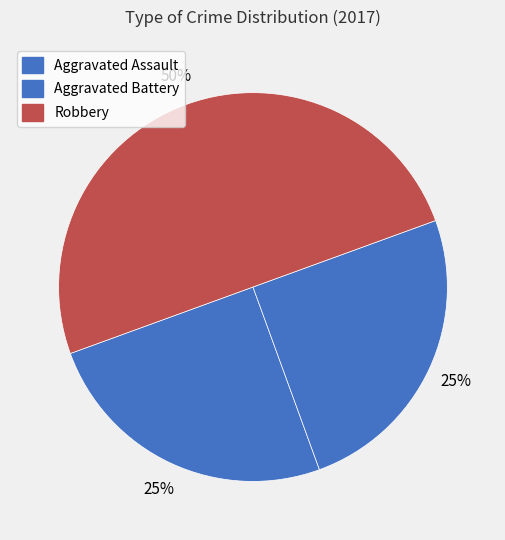

How many slices are in this pie chart?

3